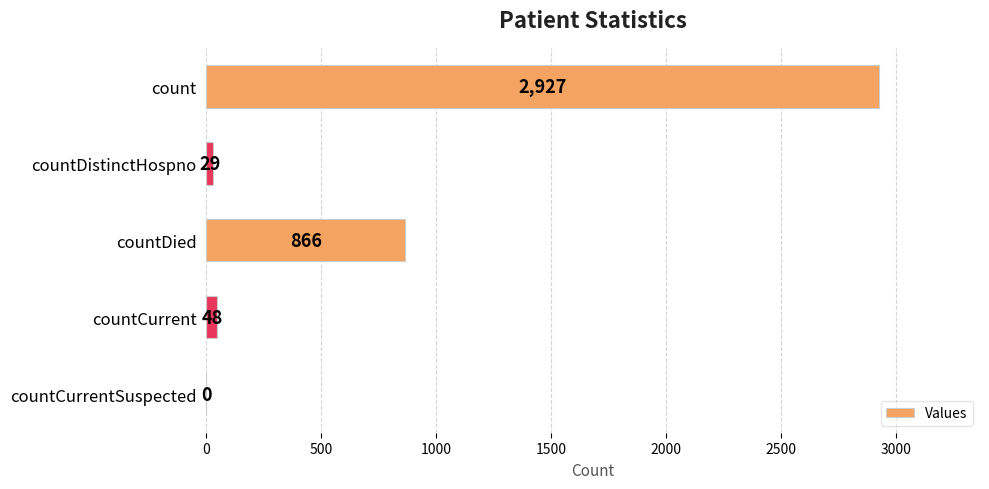

Reading top to bottom, list all the values displayed in this chart.

count=2927	countDistinctHospno=29	countDied=866	countCurrent=48	countCurrentSuspected=0